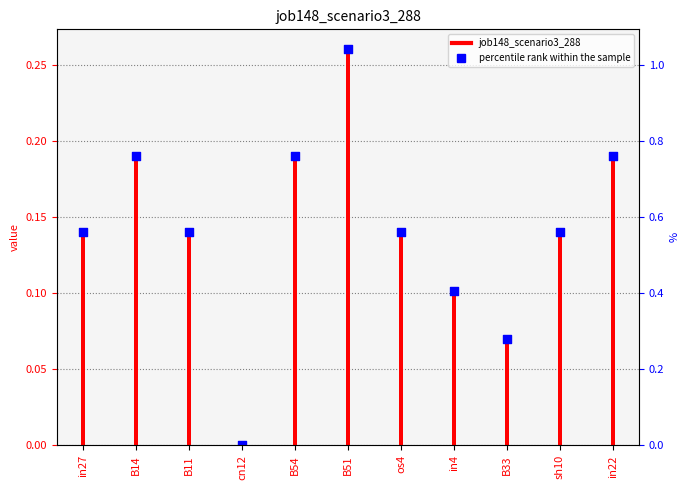

What are all the series names shown in the legend?

job148_scenario3_288, percentile rank within the sample